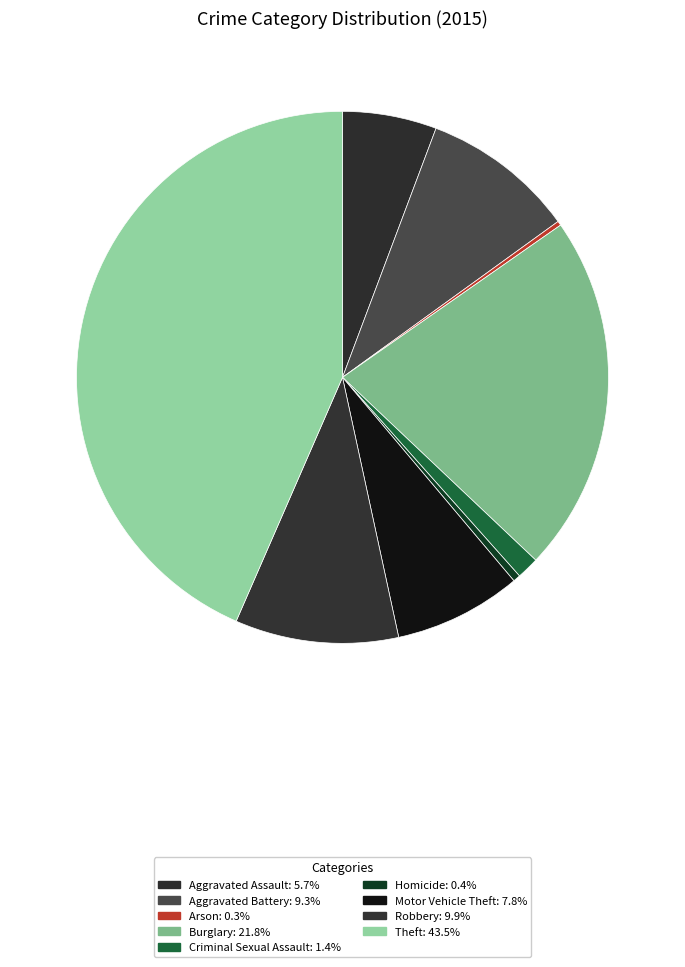

What is the smallest slice in the pie chart?

Arson